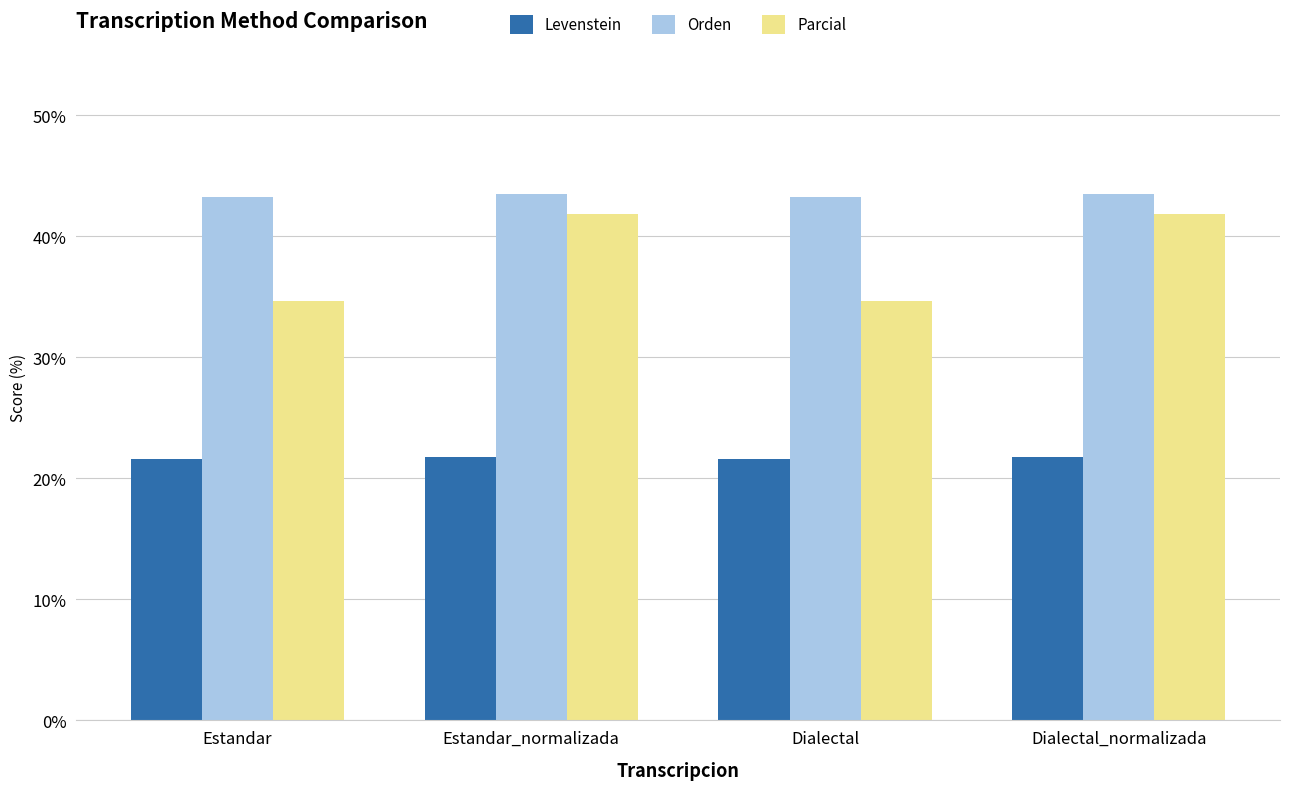

How many series are shown in this chart?

3